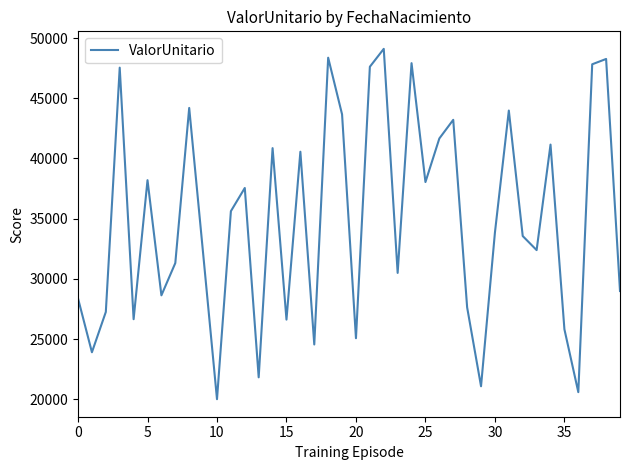

What is the difference between the maximum and minimum values?

29093.7